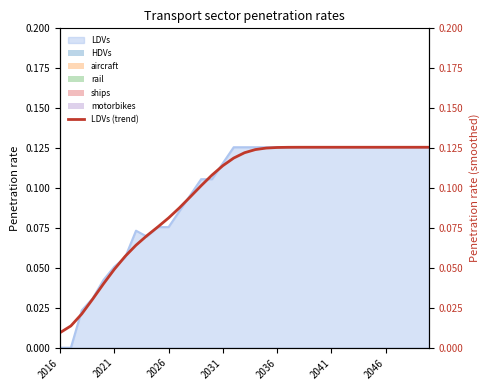

Which label corresponds to the smallest value in the chart?

2016